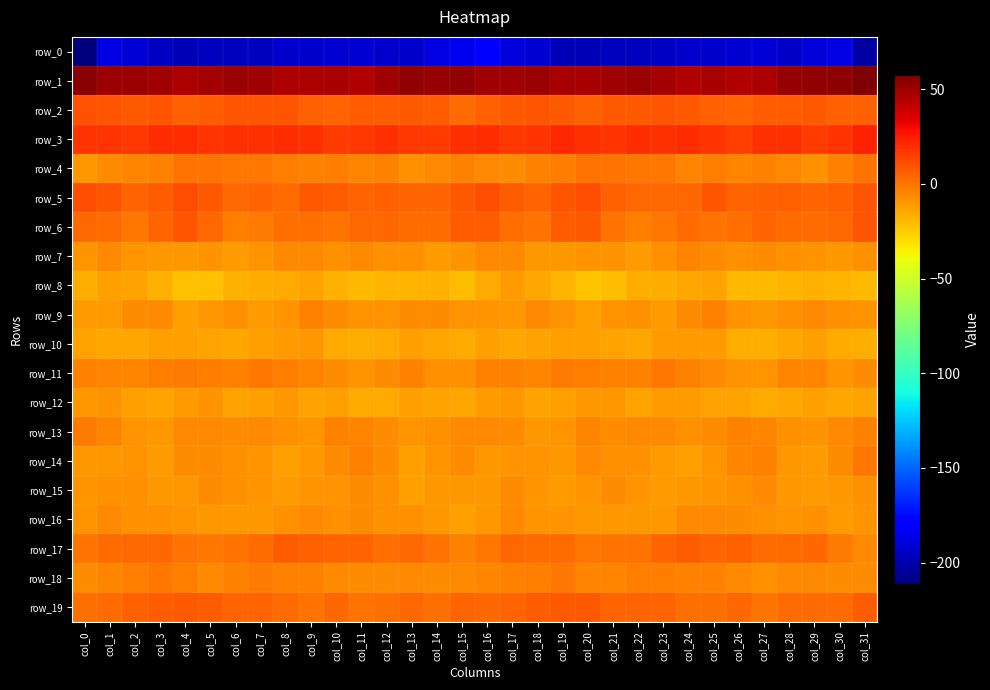

How many negative values does the row_6 series have?

6